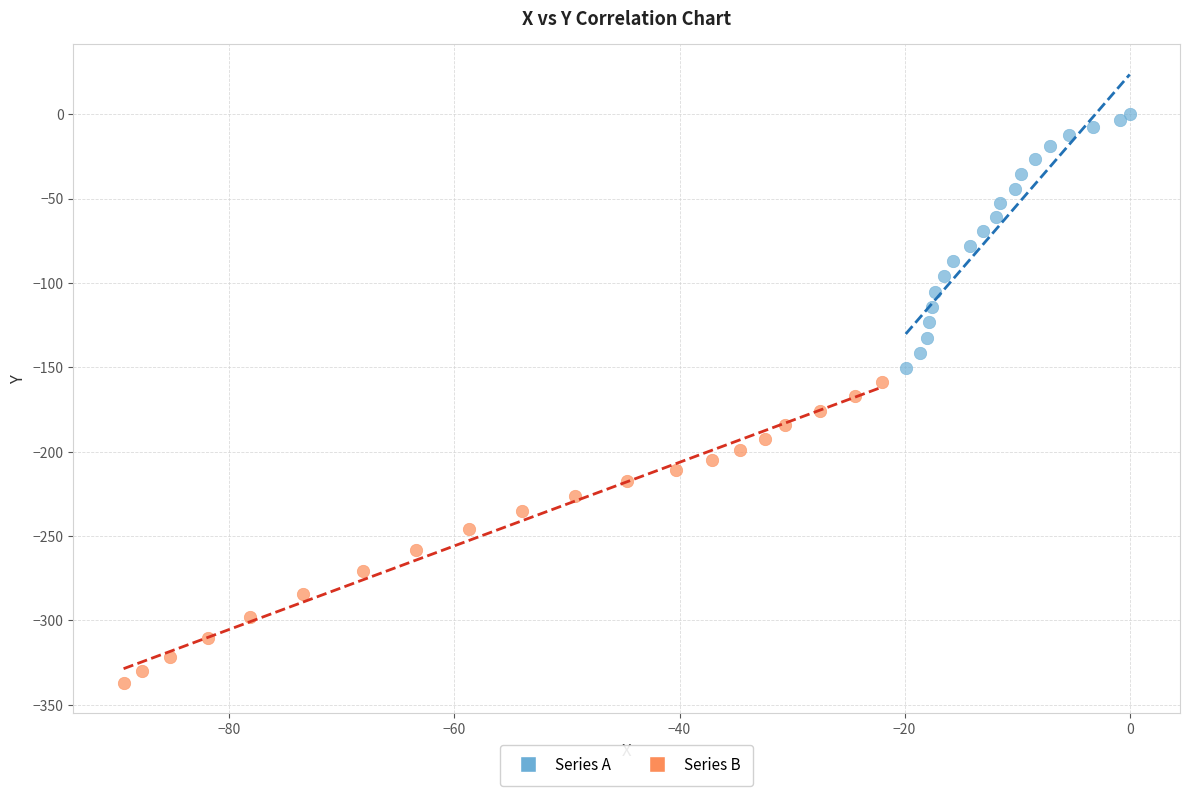

Which series reaches the minimum Y coordinate?

Series B